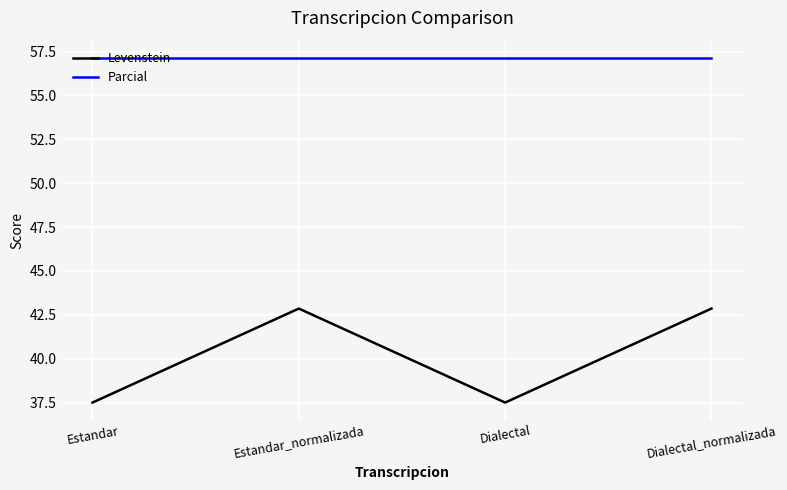

List the series in order of their peak value, highest first.

Parcial, Levenstein